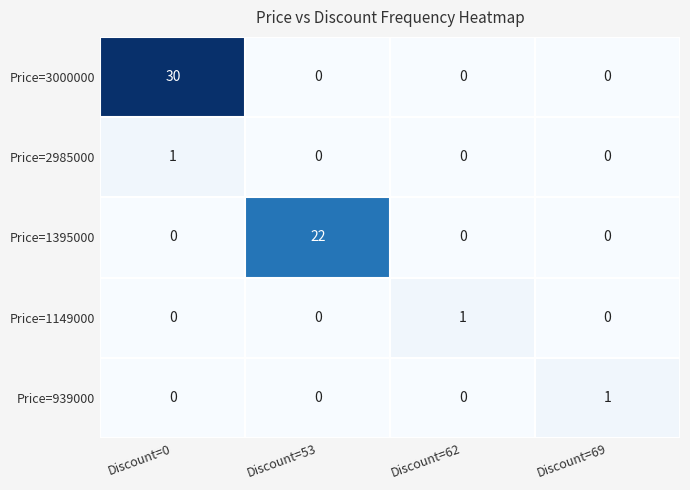

Reading left to right, transcribe all the data shown in this chart.

Price=3000000: Discount=0=30	Discount=53=0	Discount=62=0	Discount=69=0
Price=2985000: Discount=0=1	Discount=53=0	Discount=62=0	Discount=69=0
Price=1395000: Discount=0=0	Discount=53=22	Discount=62=0	Discount=69=0
Price=1149000: Discount=0=0	Discount=53=0	Discount=62=1	Discount=69=0
Price=939000: Discount=0=0	Discount=53=0	Discount=62=0	Discount=69=1